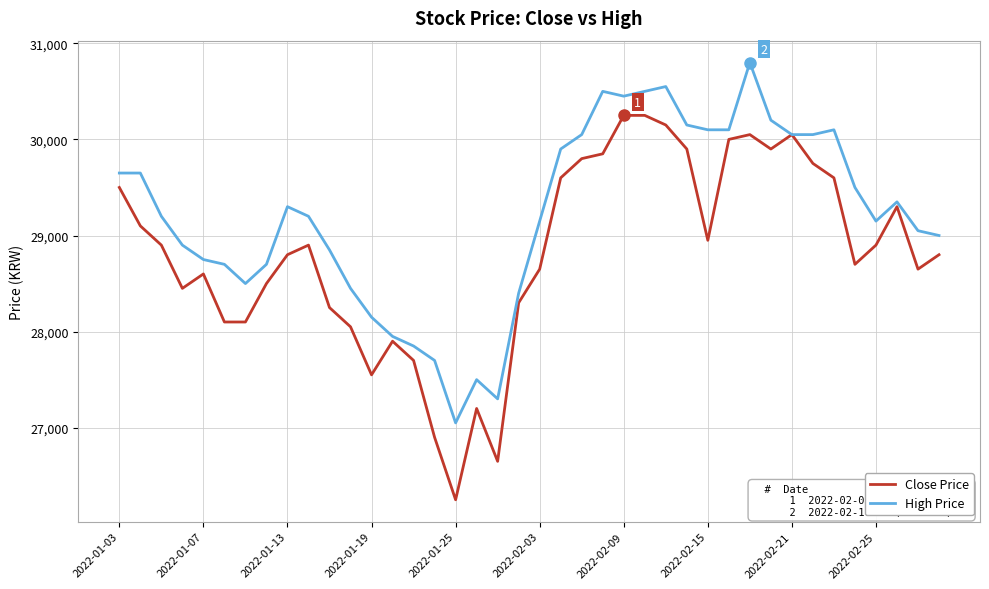

What is the maximum value for Close Price?

30250